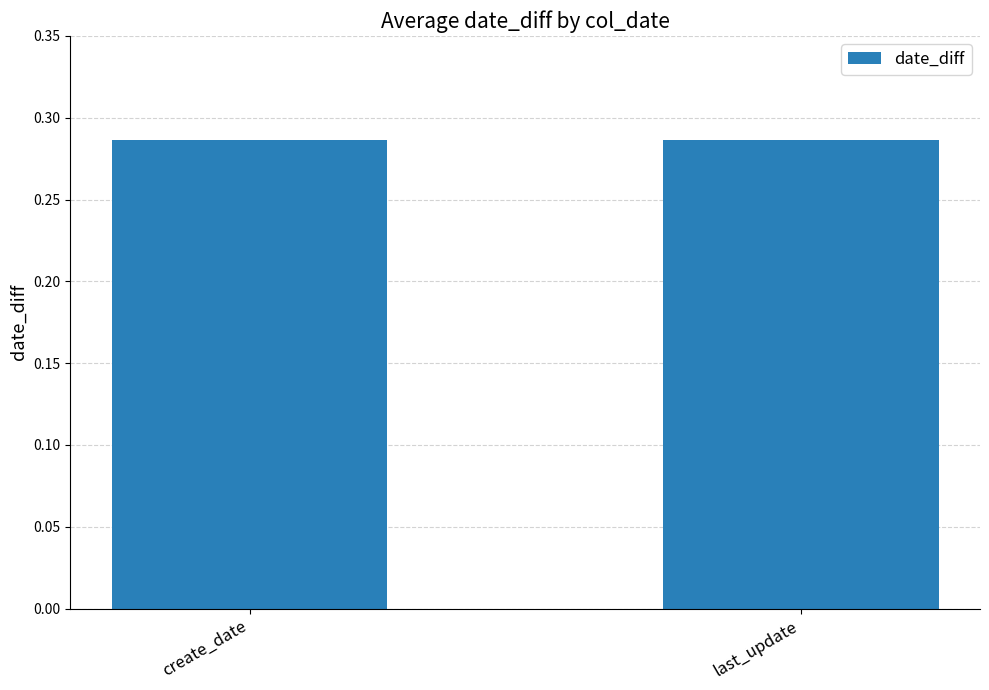

What is the sum of the values at last_update and create_date?

0.6